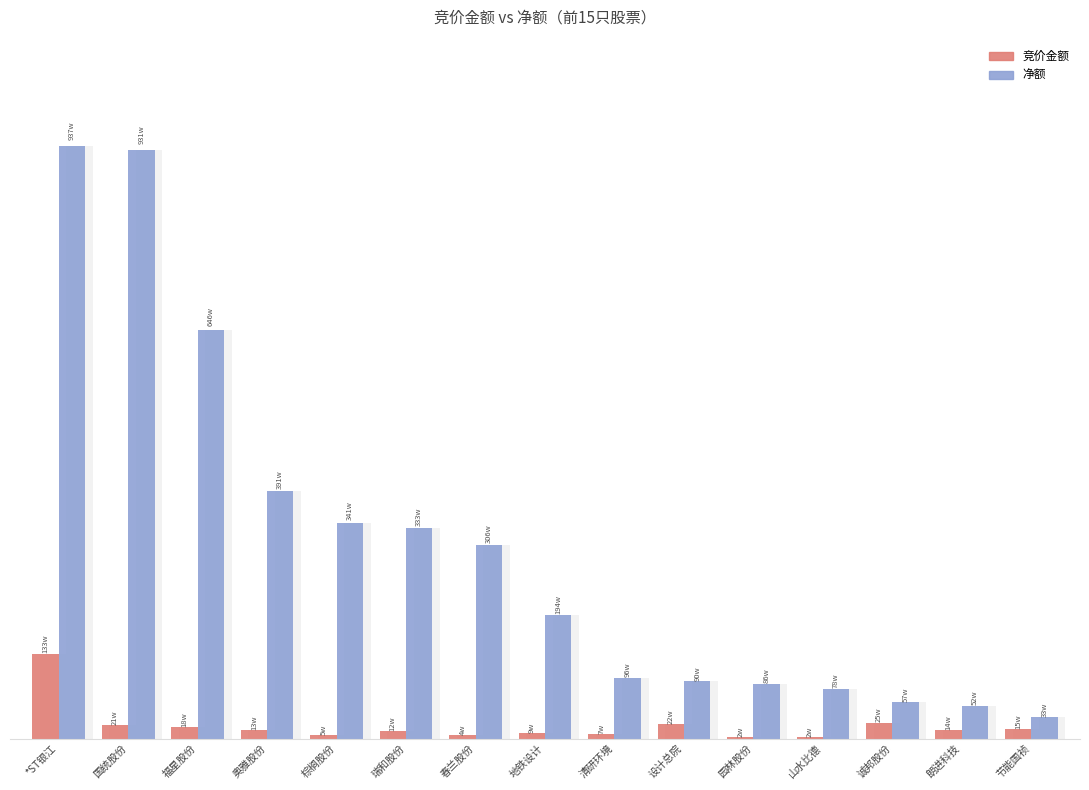

What is the minimum value for 竞价金额?

21696